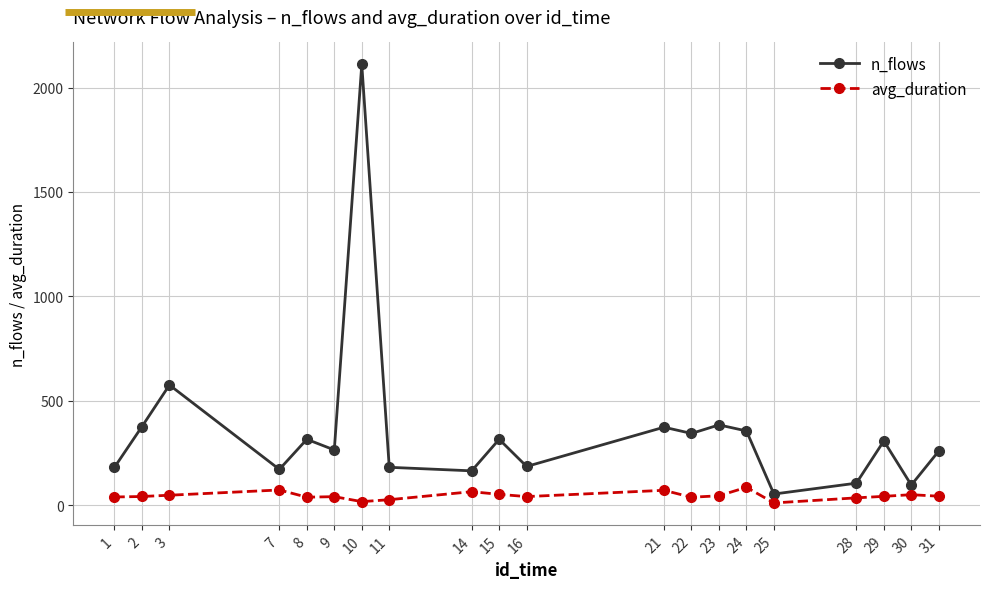

What is the minimum value for n_flows?

54.0